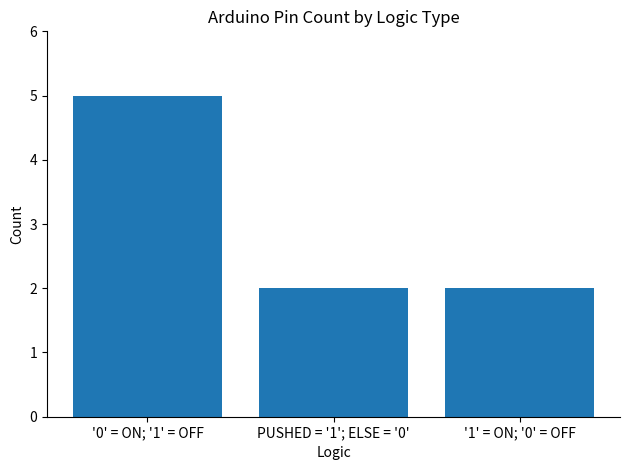

True or false: the data shows 3 at '1' = ON; '0' = OFF.

False